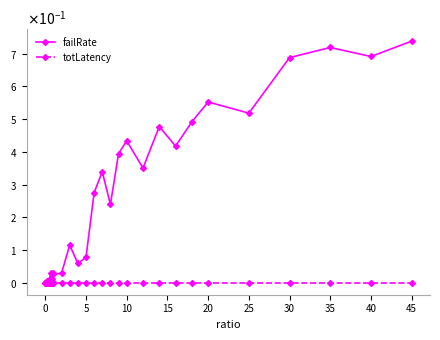

At how many categories does at least one series exceed 0?

40